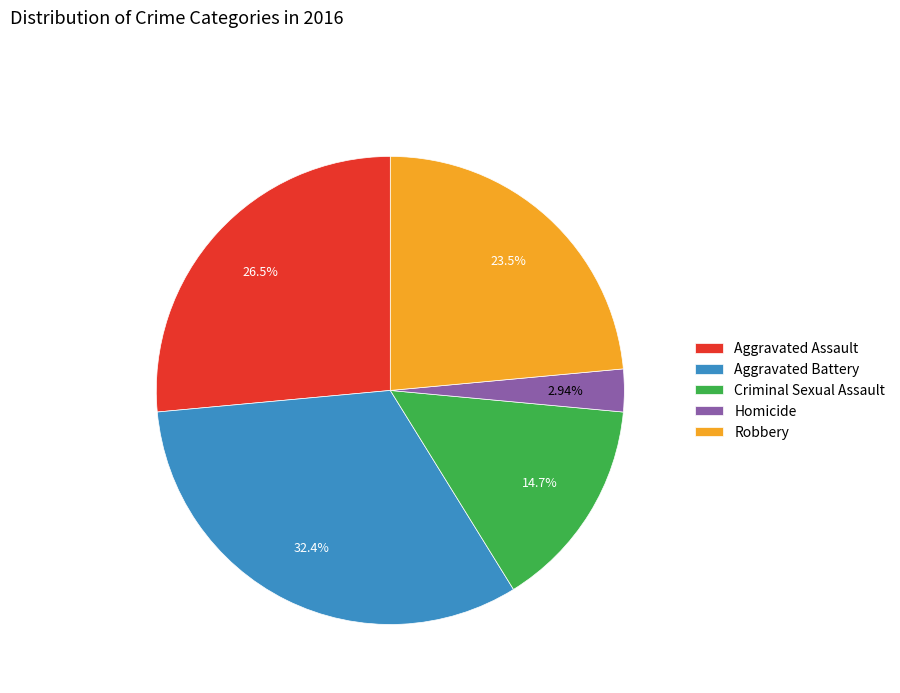

How many slices are in this pie chart?

5